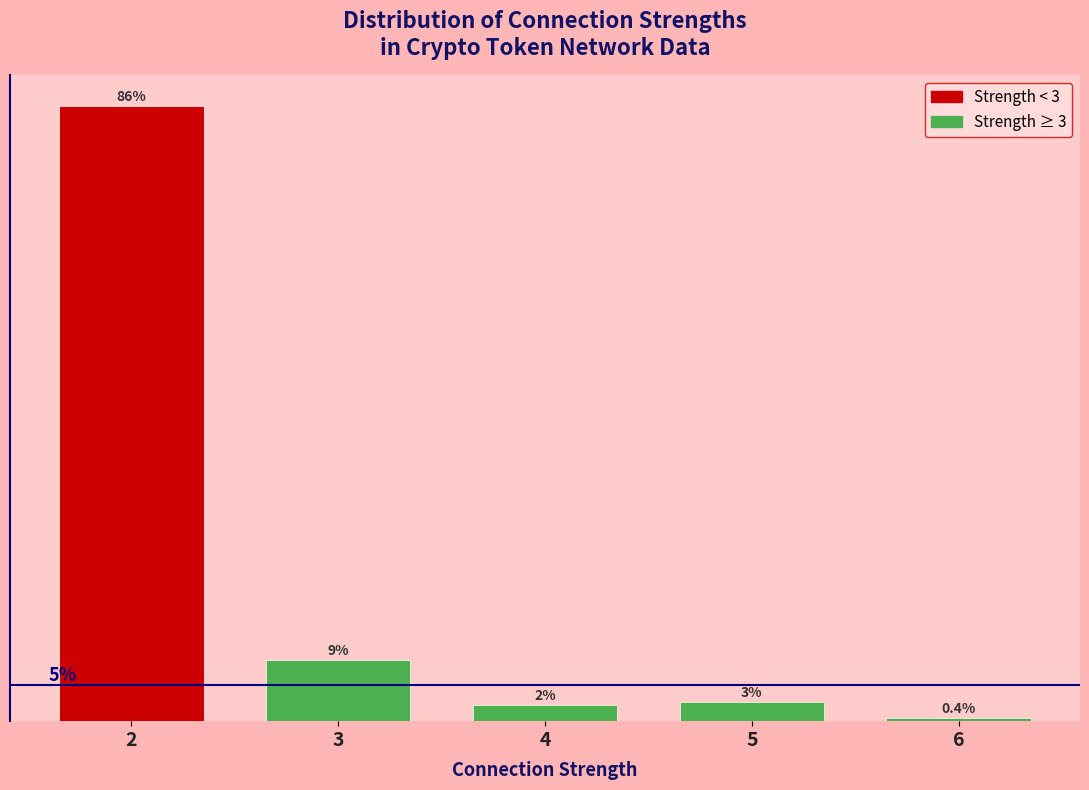

Does the chart contain any negative values?

No